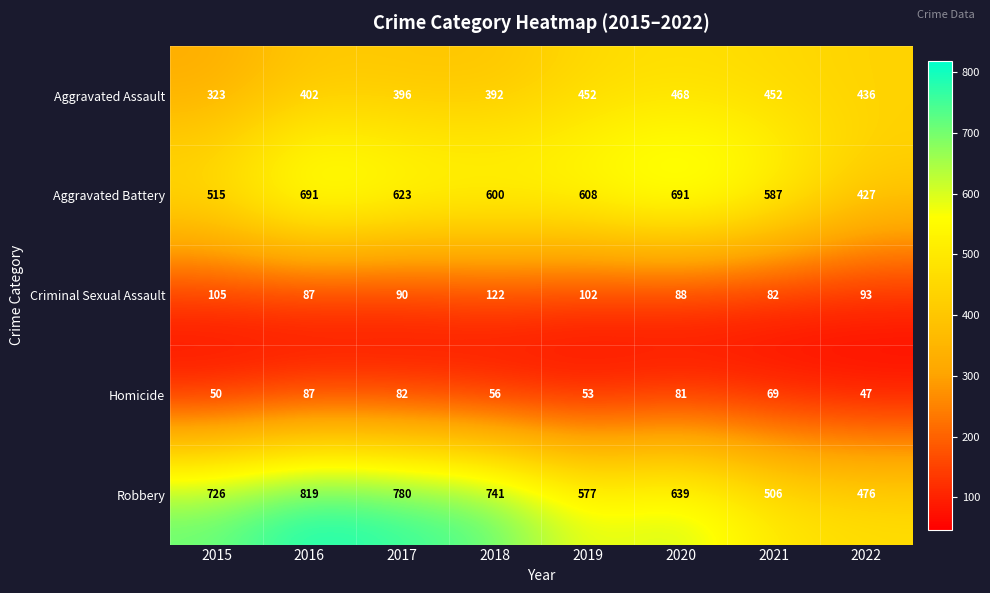

Which series has the largest range (max minus min)?

Robbery